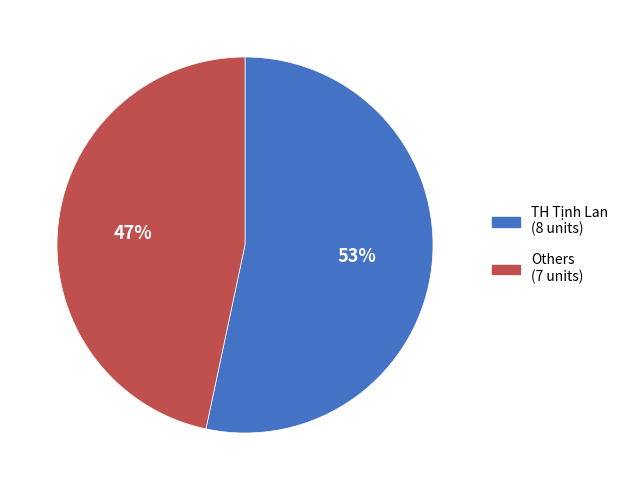

To the nearest percent, what is the average slice percentage?

50%